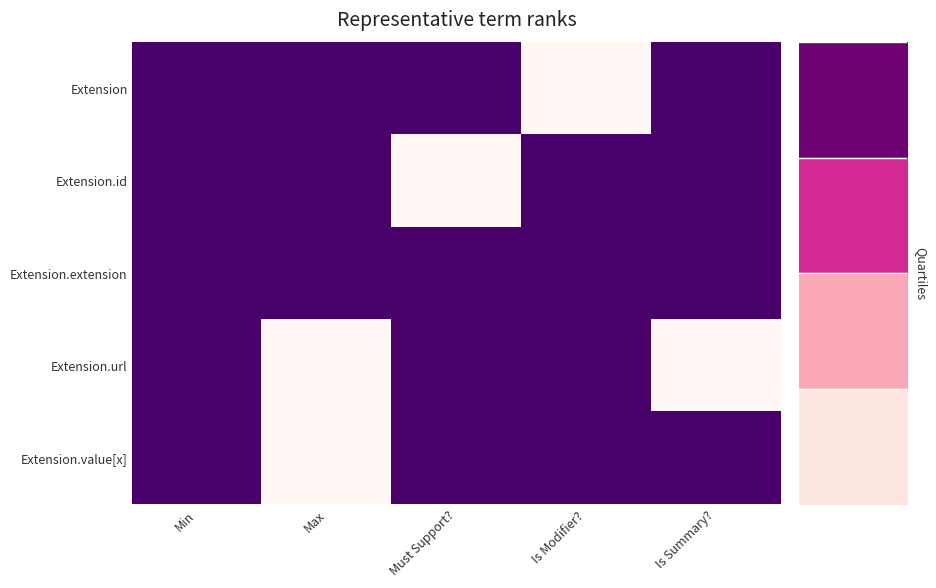

Which category has the lowest value in the Extension.extension series?

Min